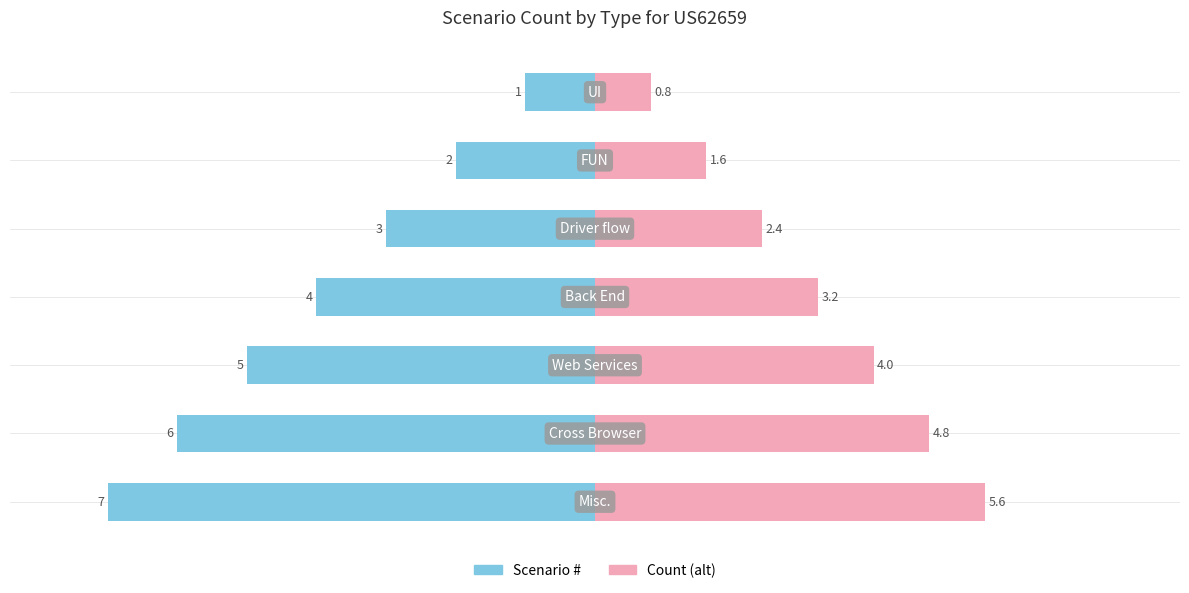

Reading right to left, transcribe all the data shown in this chart.

Scenario #: -7.0	-6.0	-5.0	-4.0	-3.0	-2.0	-1.0
Count (alt): 5.6	4.8	4.0	3.2	2.4	1.6	0.8